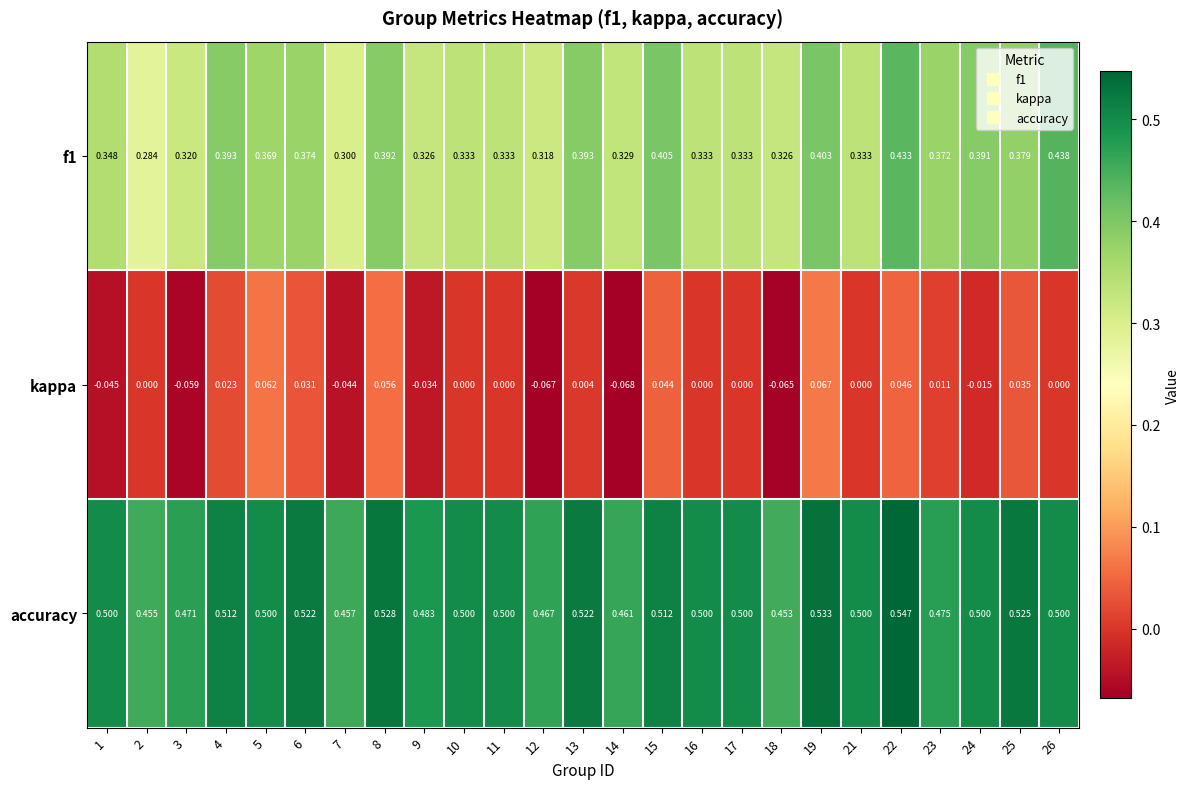

At how many categories does at least one series exceed 0?

25